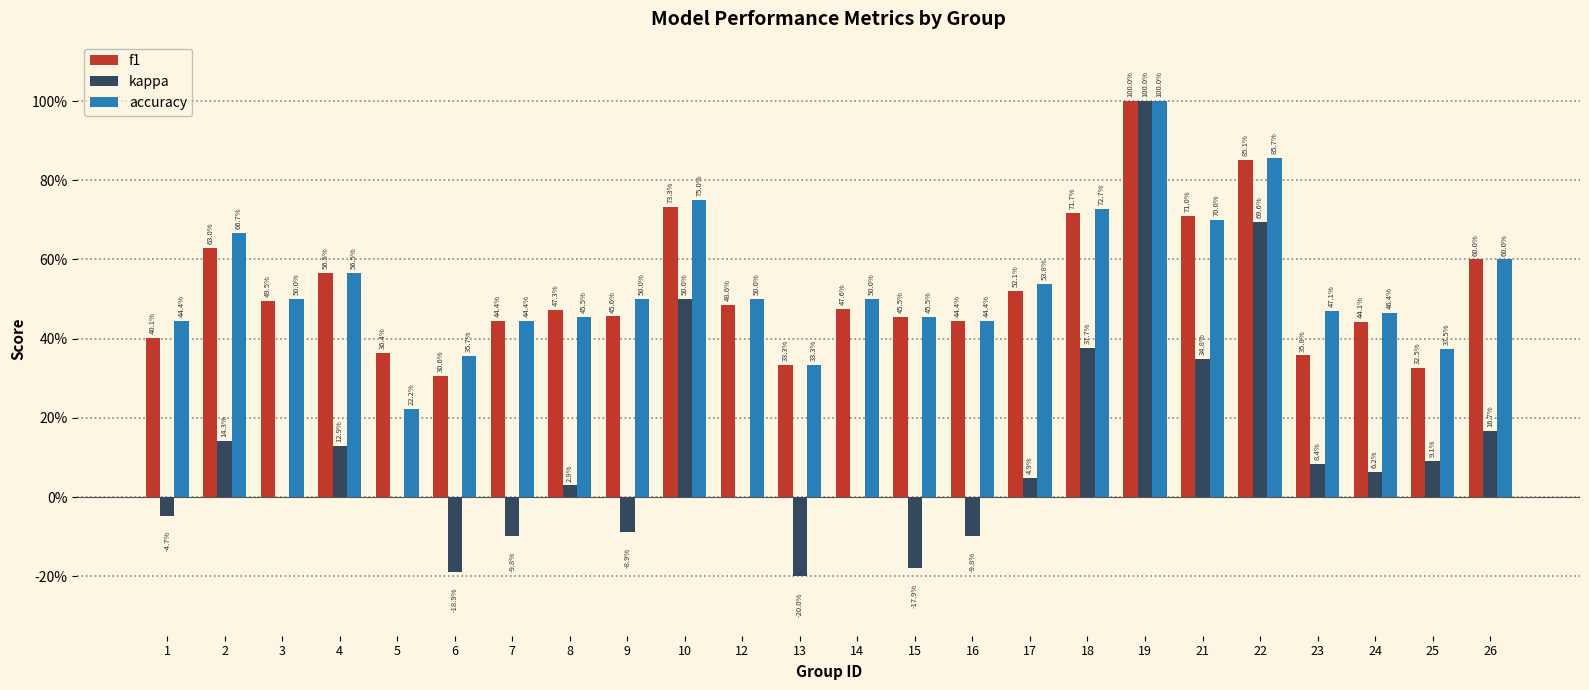

What is the sum of all f1 values?

12.6